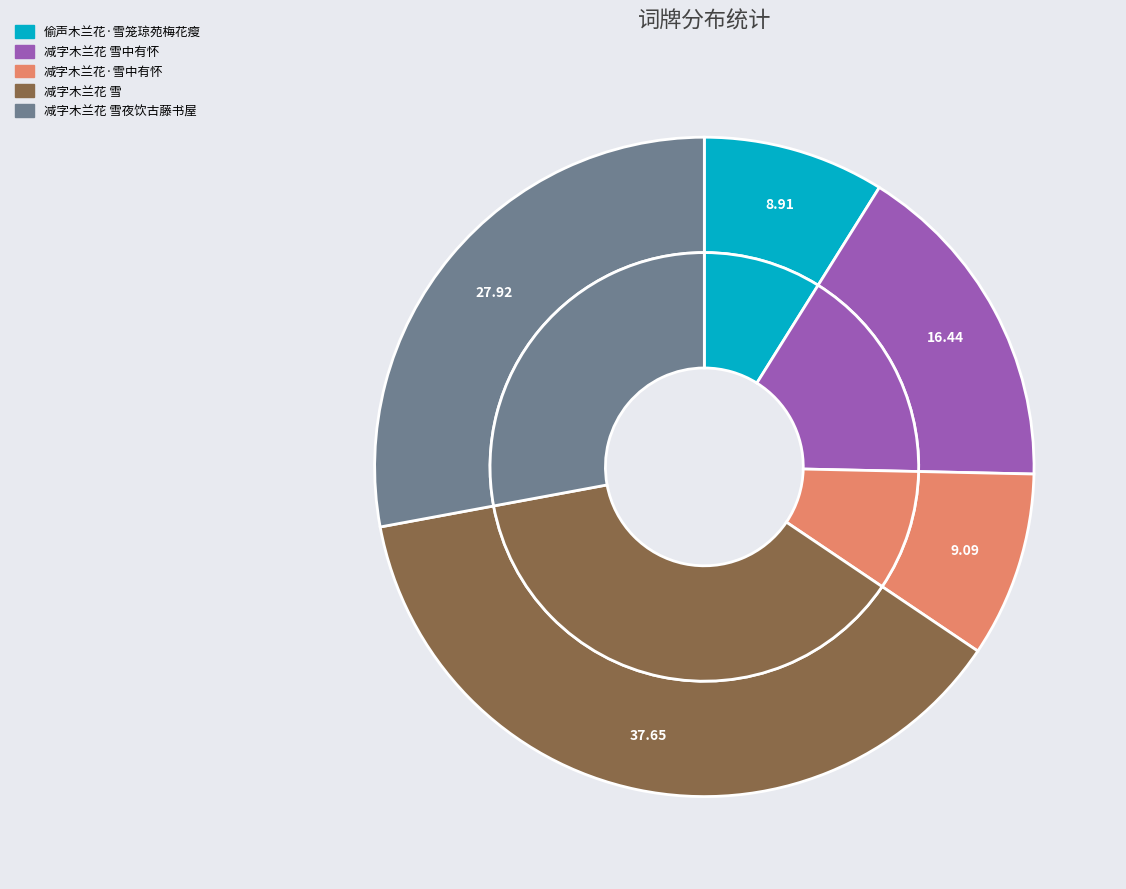

To the nearest percent, what portion does 减字木兰花 雪夜饮古藤书屋 represent?

28%